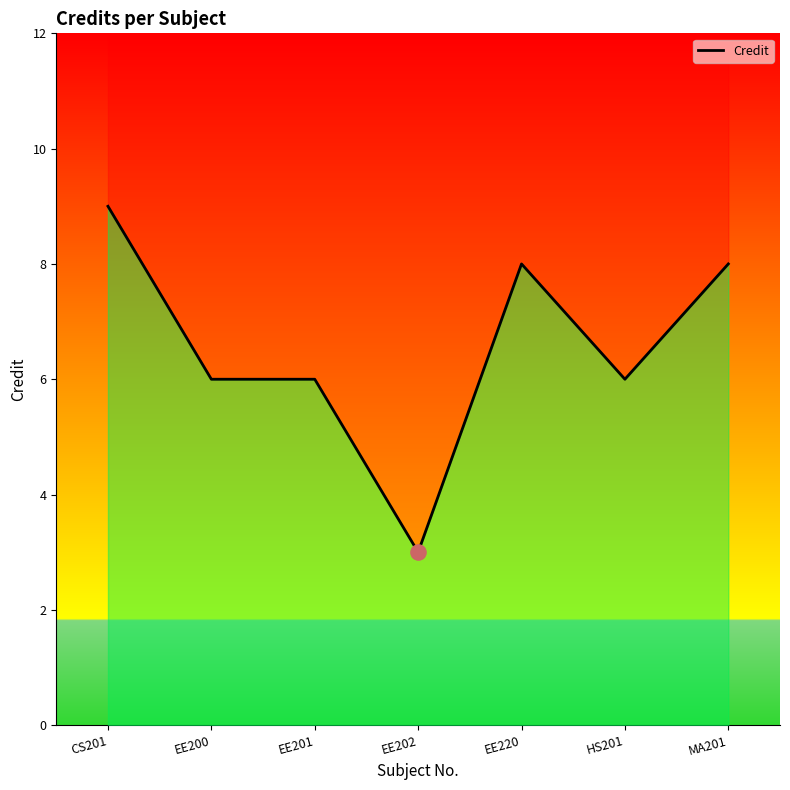

What is the change in value from EE201 to MA201?

+2